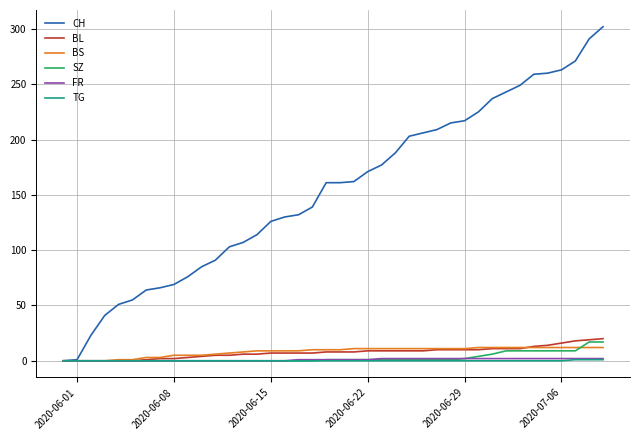

Which series has the widest spread of values?

CH